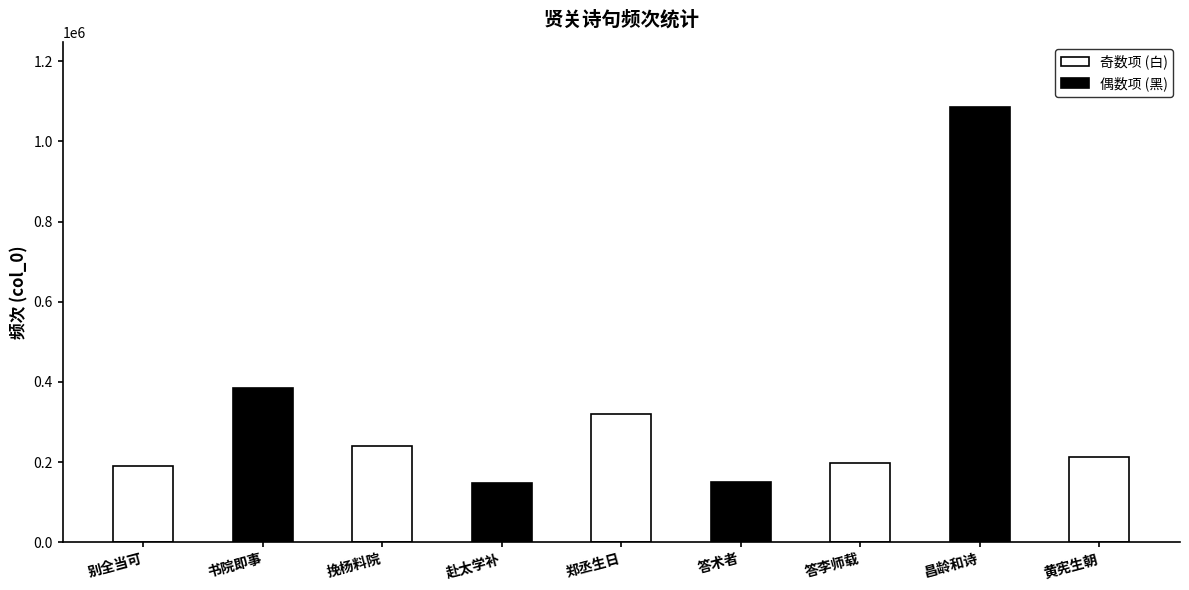

What is the difference between the maximum and minimum values?

935593